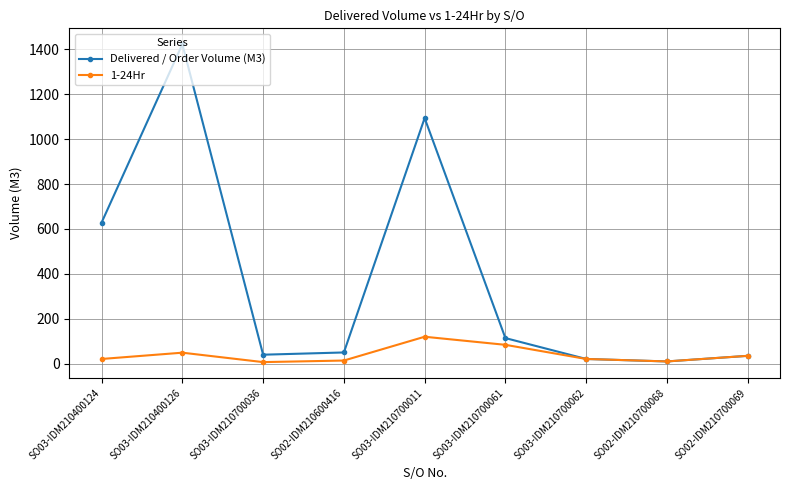

What position from the left is SO02-IDM210700068?

8